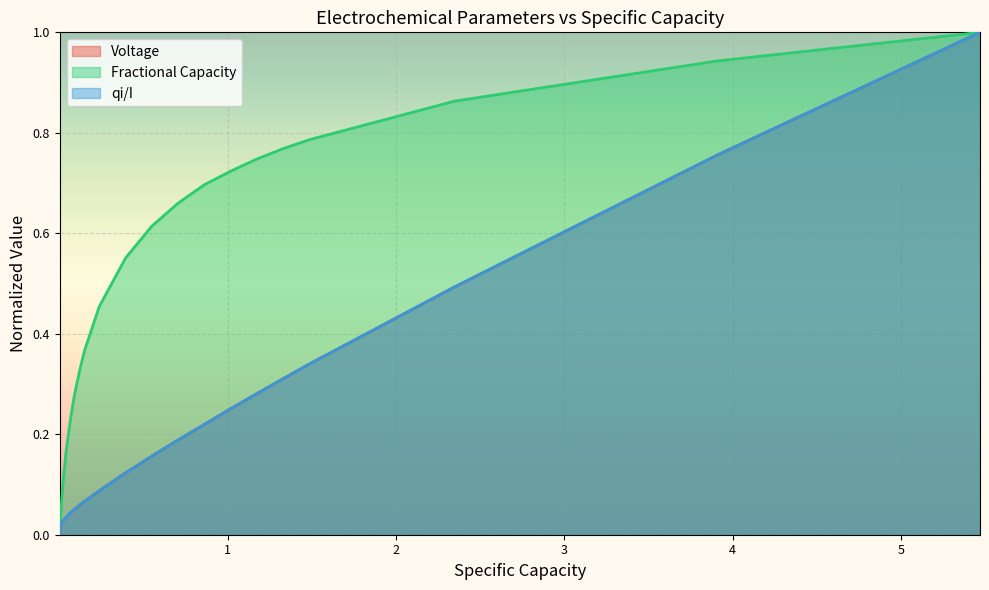

Does the chart display data point markers on the line(s)?

No